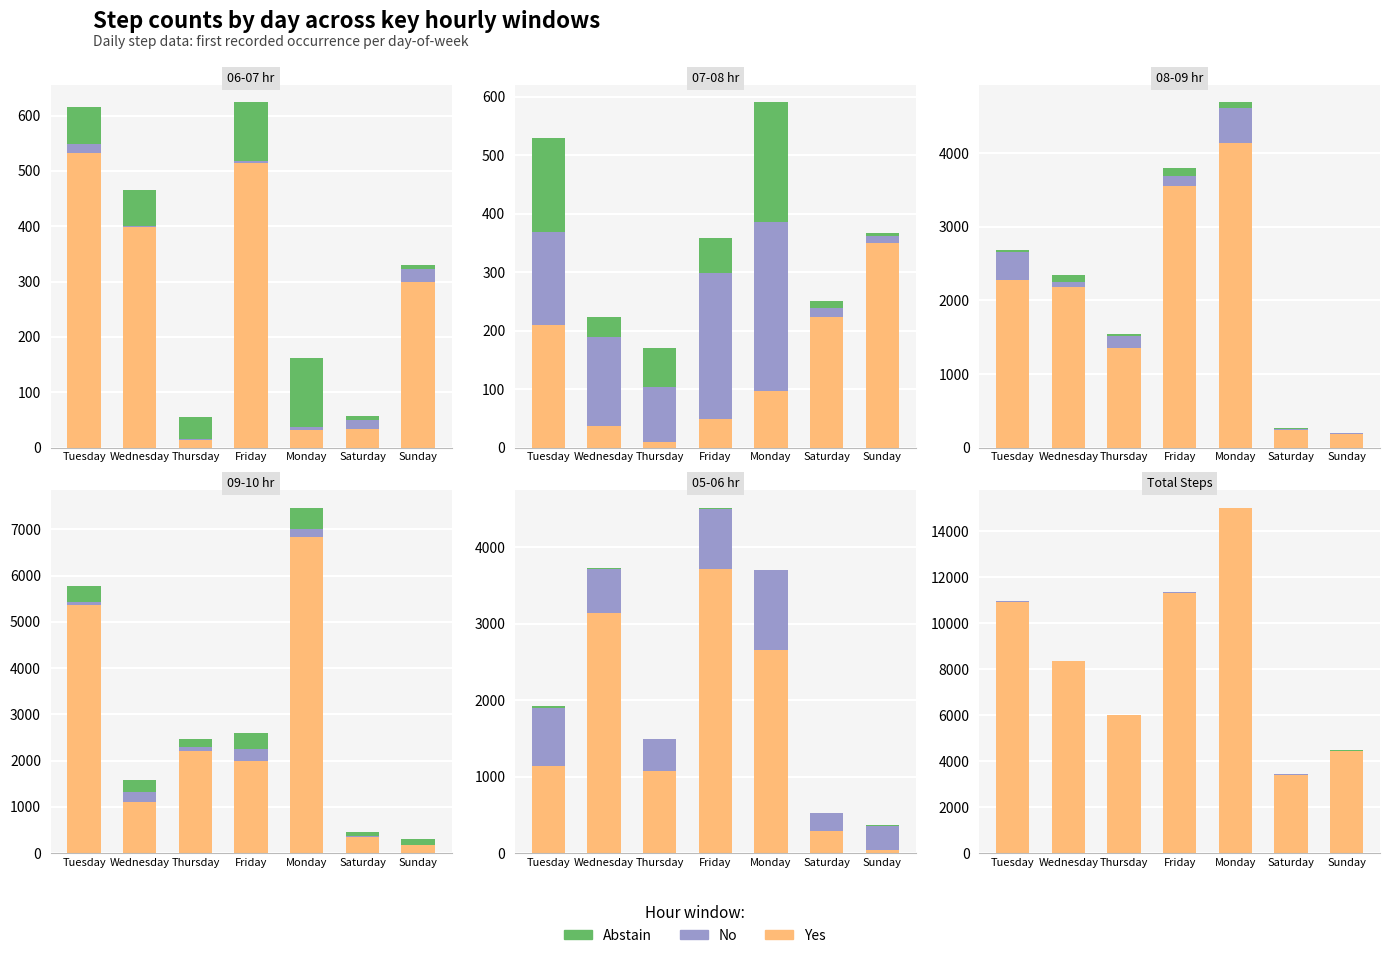

What is the difference between the second highest and minimum values in the No series?

35.0